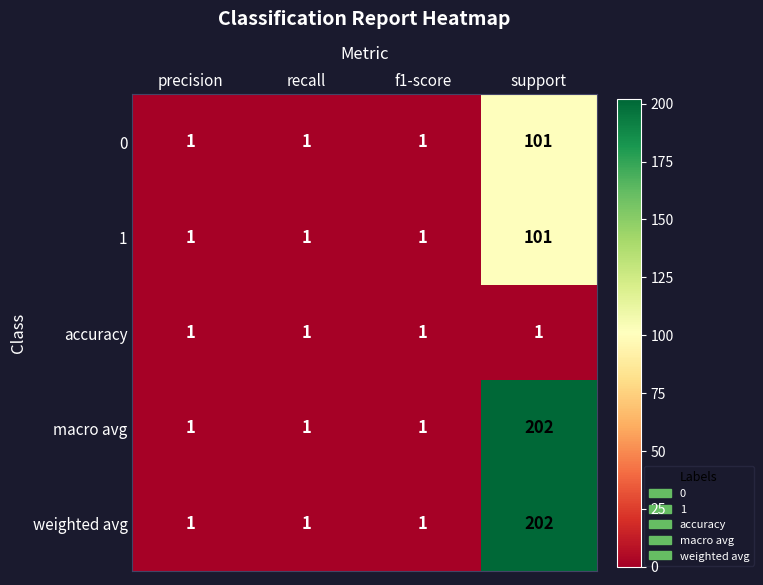

Is it true that 0 equals 1 at precision?

True